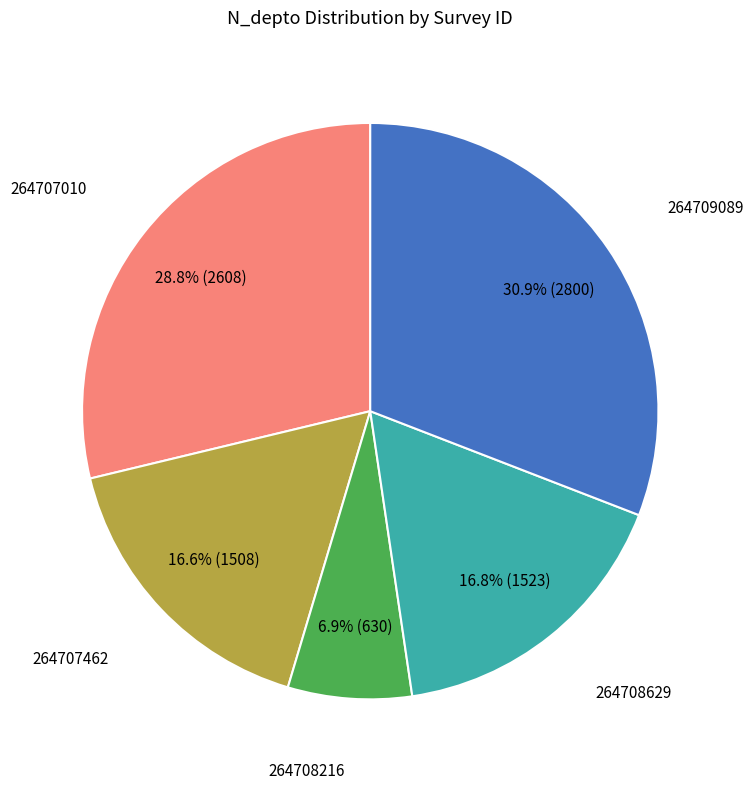

How many segments does this pie chart have?

5